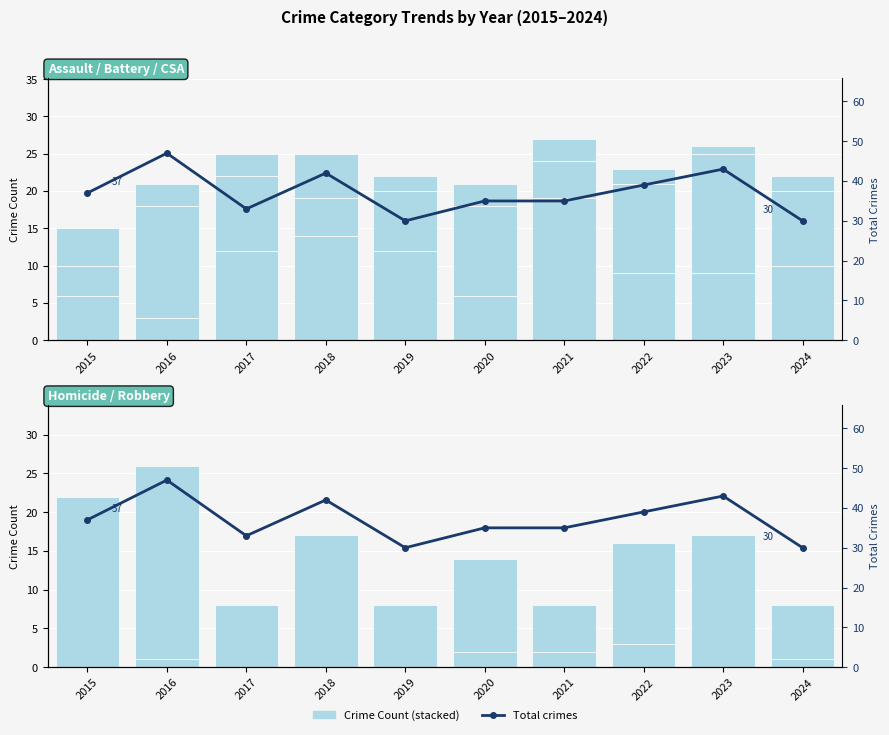

What is the sum of the Criminal Sexual Assault values at 2017 and 2018?

9